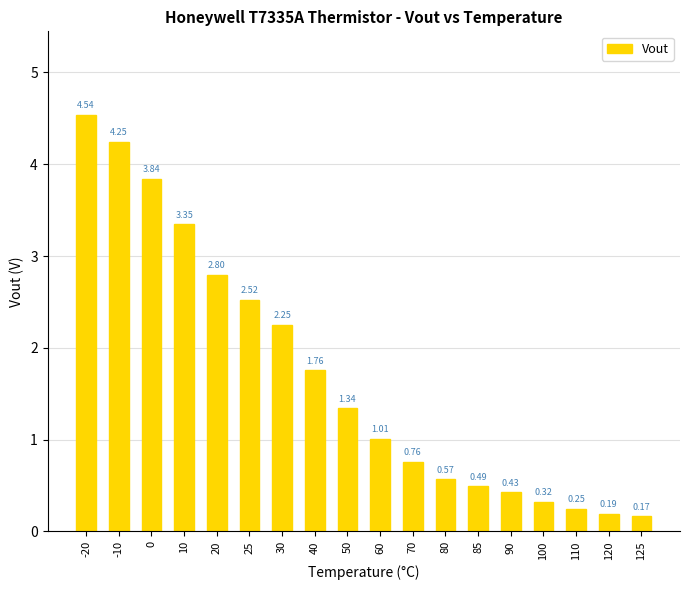

Are the bars horizontal?

No